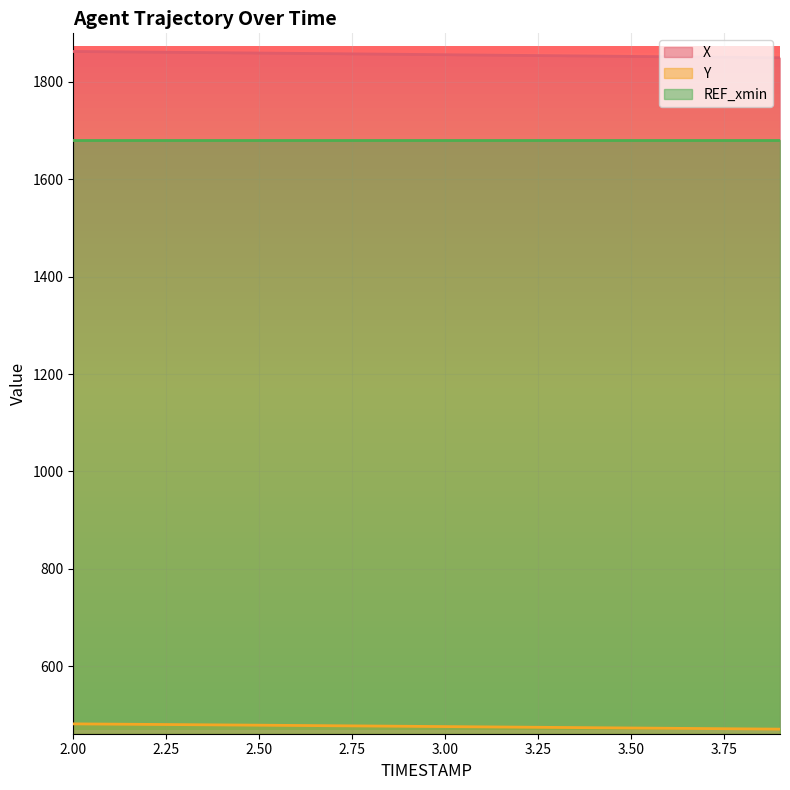

What is the sum of the Y values at 2.6 and 3.0?

954.5